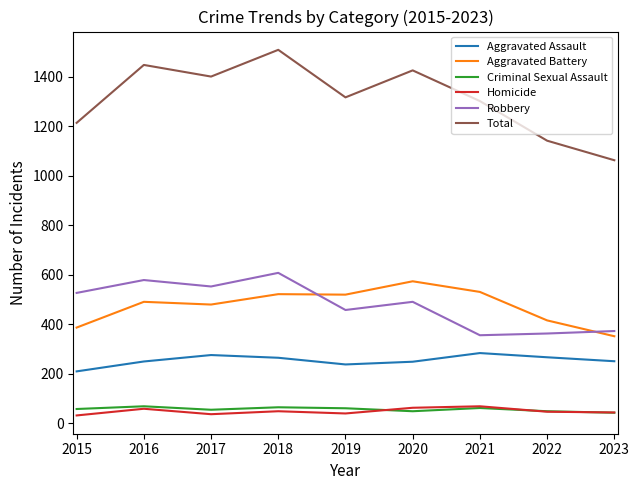

True or false: Robbery has a value of 204 at 2019.

False